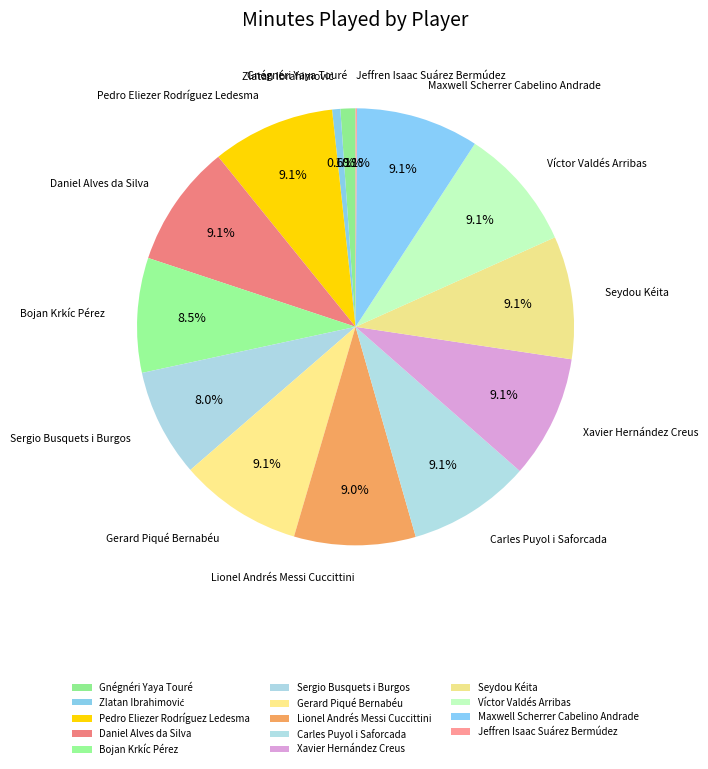

To the nearest percent, what is the difference between the largest and smallest slice percentages?

9%